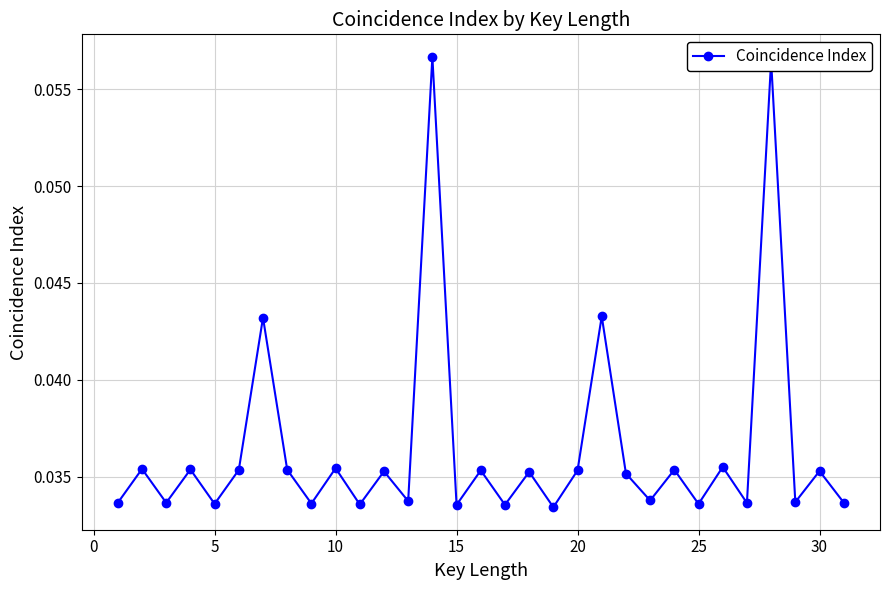

Count the values in the range 0 to 1.

31